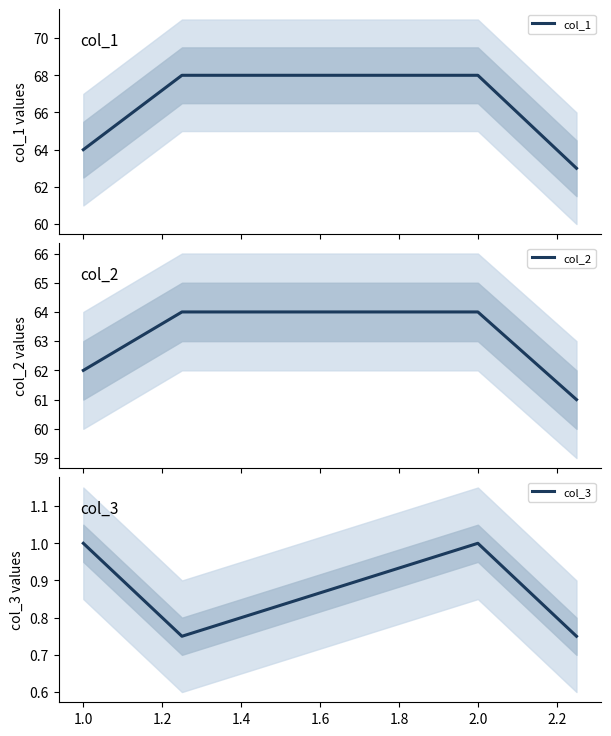

Reading left to right, list all the values displayed in this chart.

col_1: 64.0	68.0	68.0	63.0
col_2: 62.0	64.0	64.0	61.0
col_3: 1.0	0.8	1.0	0.8